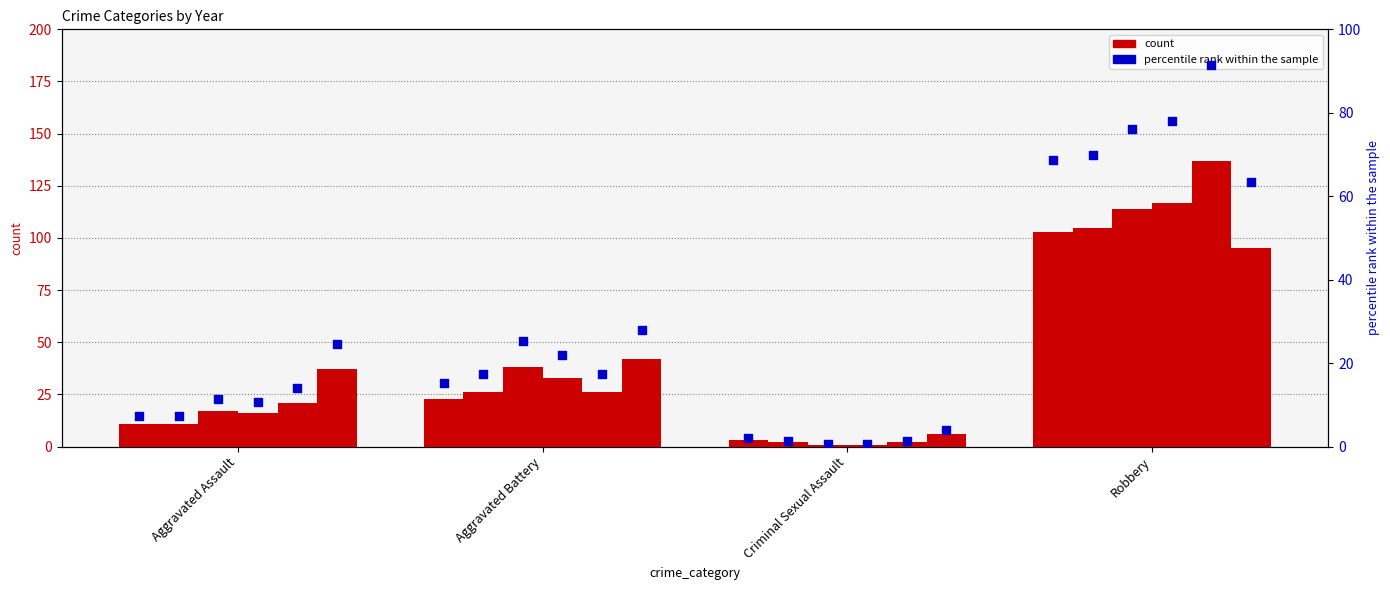

Approximately how many times larger is the value at Criminal Sexual Assault compared to Aggravated Battery?

0.1